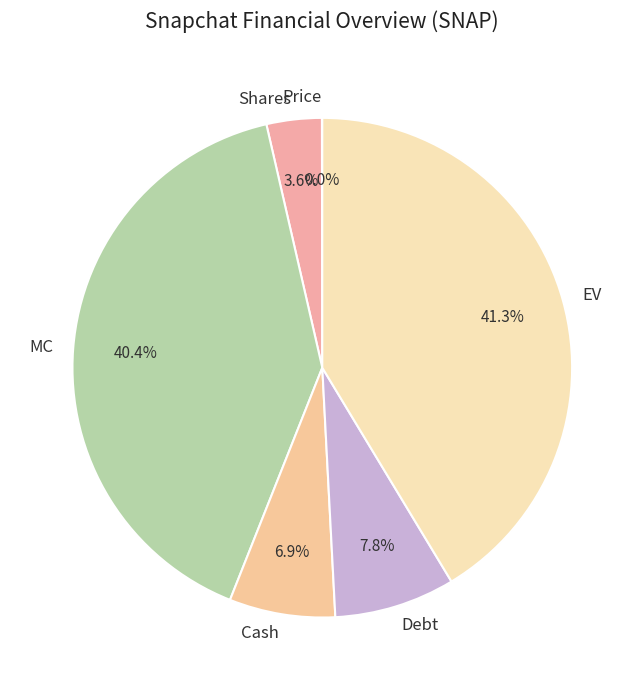

To the nearest percent, what portion does Debt represent?

8%